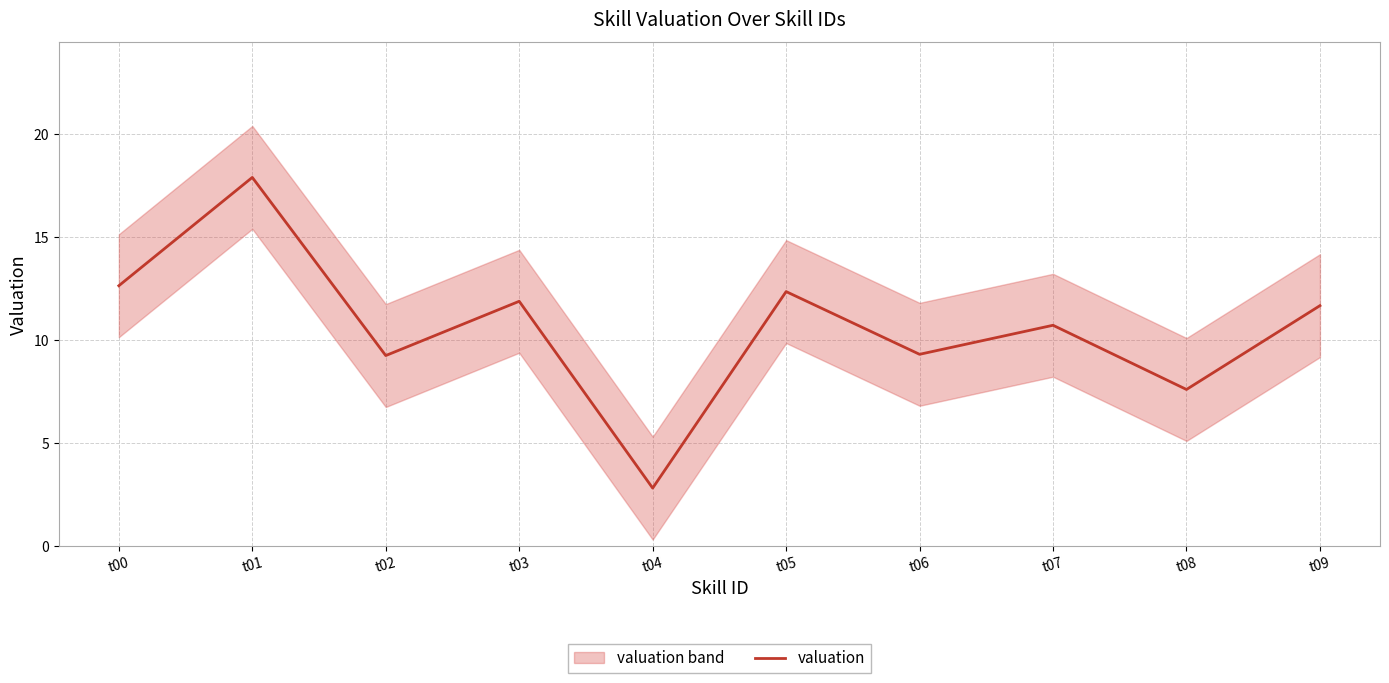

How many lines are shown in the chart?

1